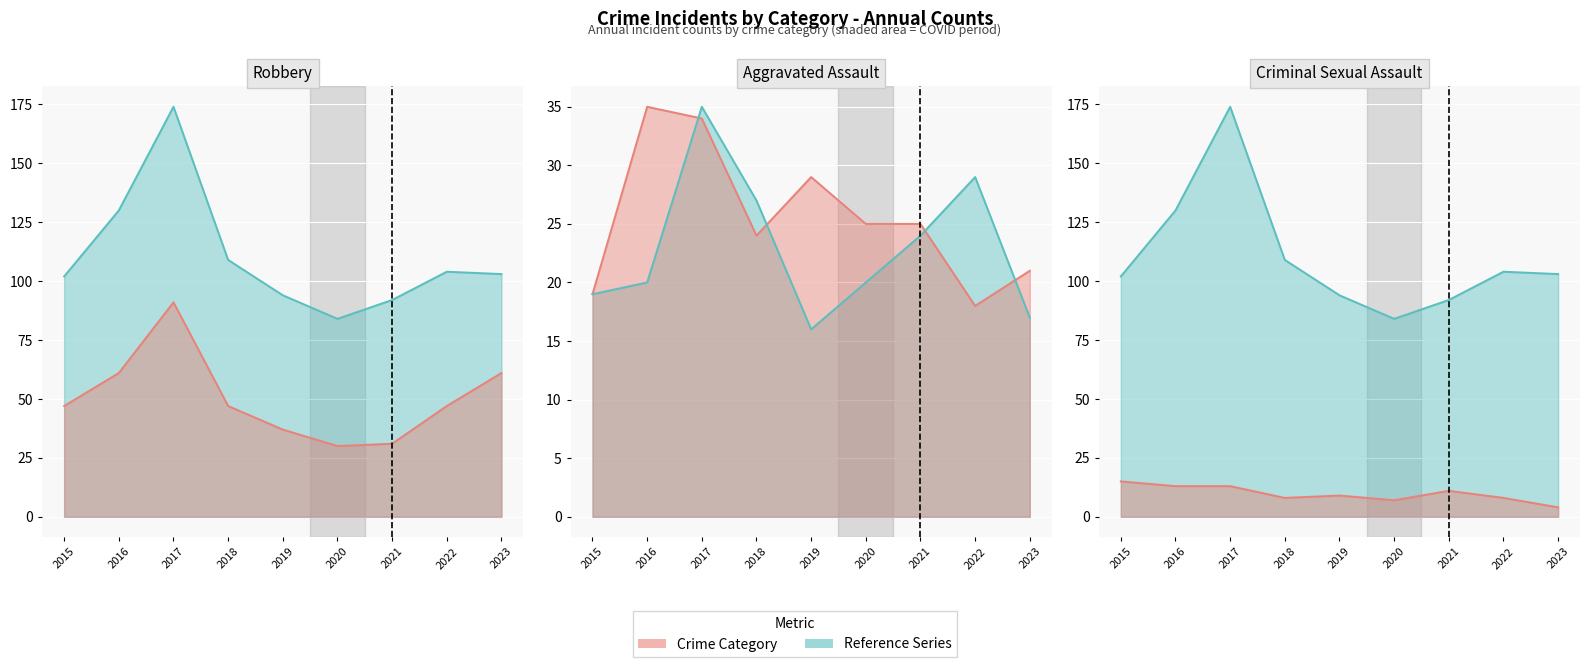

What is the value of the Aggravated Battery point at the 5th from the left?

16